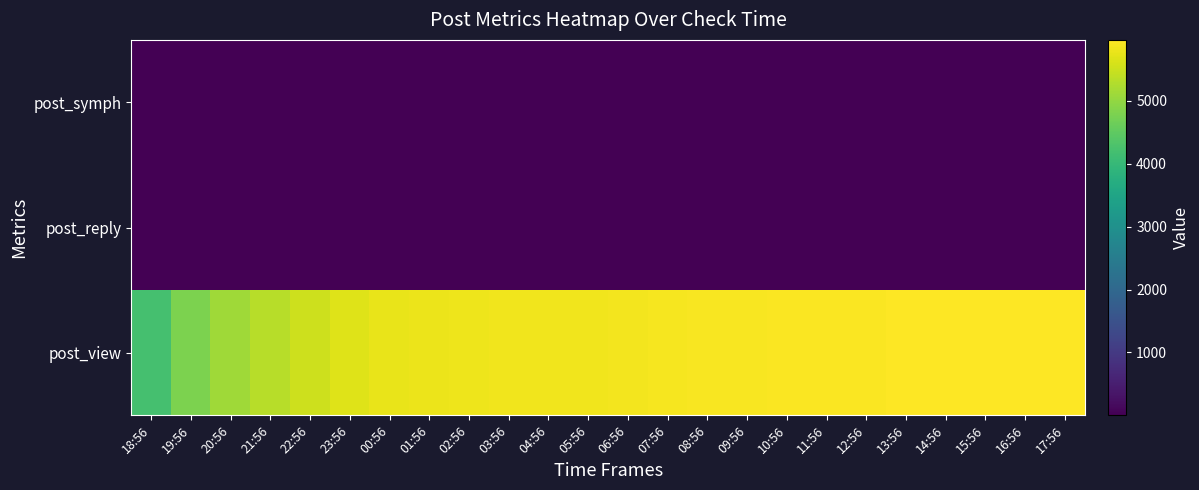

Reading left to right, list all the values displayed in this chart.

post_view: 18:56=4204	19:56=4797	20:56=5114	21:56=5331	22:56=5522	23:56=5669	00:56=5770	01:56=5798	02:56=5815	03:56=5827	04:56=5839	05:56=5848	06:56=5854	07:56=5873	08:56=5898	09:56=5909	10:56=5921	11:56=5929	12:56=5940	13:56=5945	14:56=5949	15:56=5952	16:56=5957	17:56=5965
post_reply: 18:56=11	19:56=11	20:56=11	21:56=11	22:56=11	23:56=12	00:56=12	01:56=12	02:56=12	03:56=12	04:56=12	05:56=12	06:56=12	07:56=12	08:56=12	09:56=12	10:56=12	11:56=12	12:56=12	13:56=12	14:56=12	15:56=12	16:56=12	17:56=12
post_symph: 18:56=1	19:56=1	20:56=1	21:56=1	22:56=1	23:56=1	00:56=1	01:56=1	02:56=1	03:56=1	04:56=1	05:56=1	06:56=1	07:56=1	08:56=1	09:56=1	10:56=1	11:56=1	12:56=2	13:56=2	14:56=2	15:56=2	16:56=2	17:56=2